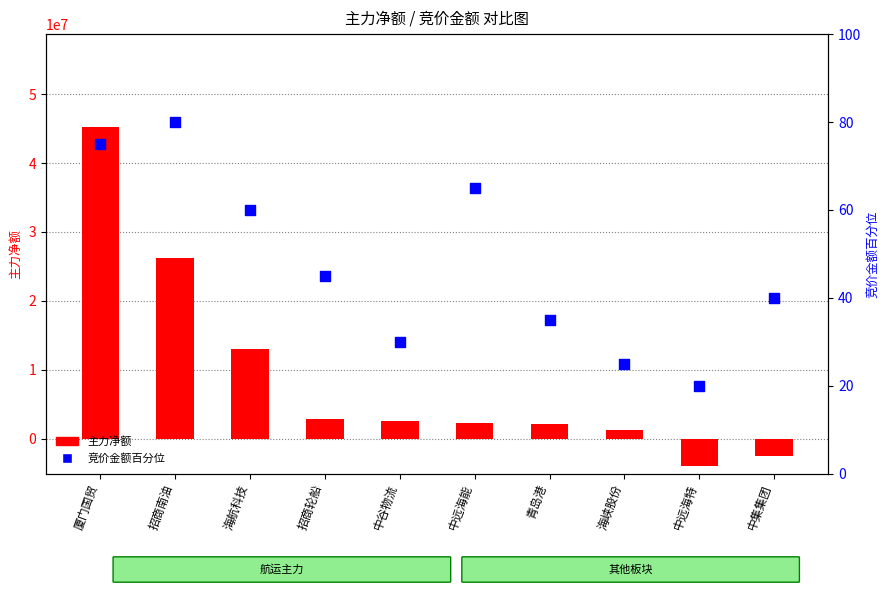

At which category is the sum across all series the highest?

厦门国贸